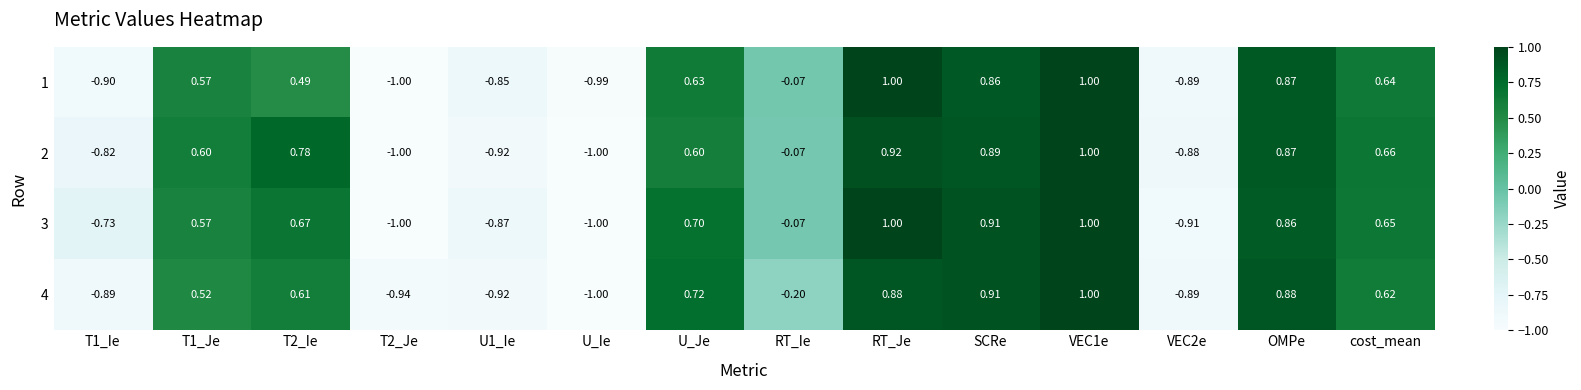

Where is 1 nearest to the value 0?

RT_Ie